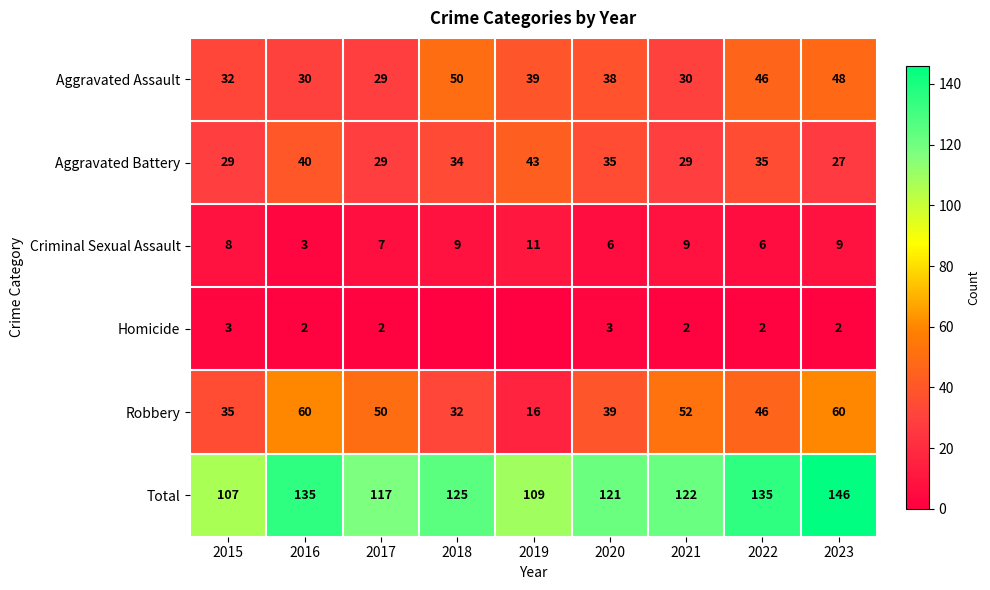

The value of Robbery at 2017 is 89. True or false?

False